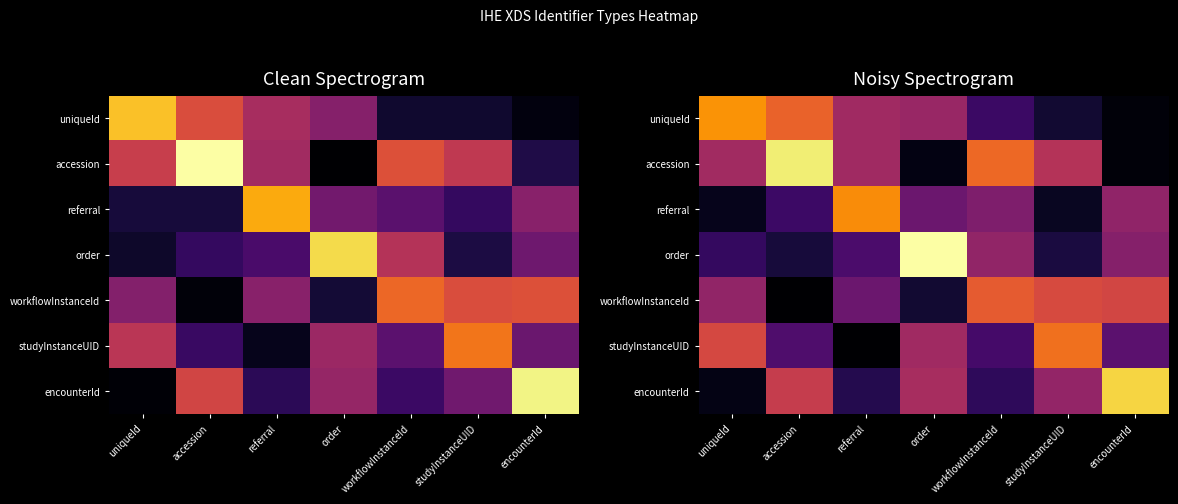

List the series in order of their peak value, lowest first.

workflowInstanceId, studyInstanceUID, referral, uniqueId, encounterId, accession, order